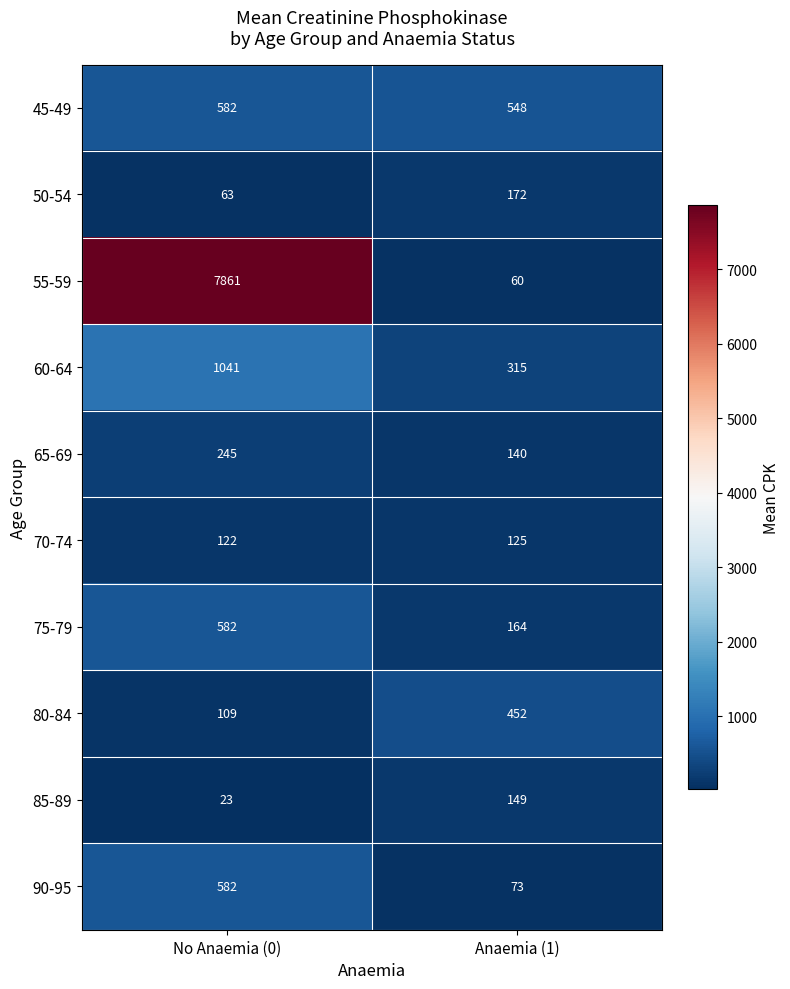

How many series are shown in this chart?

10